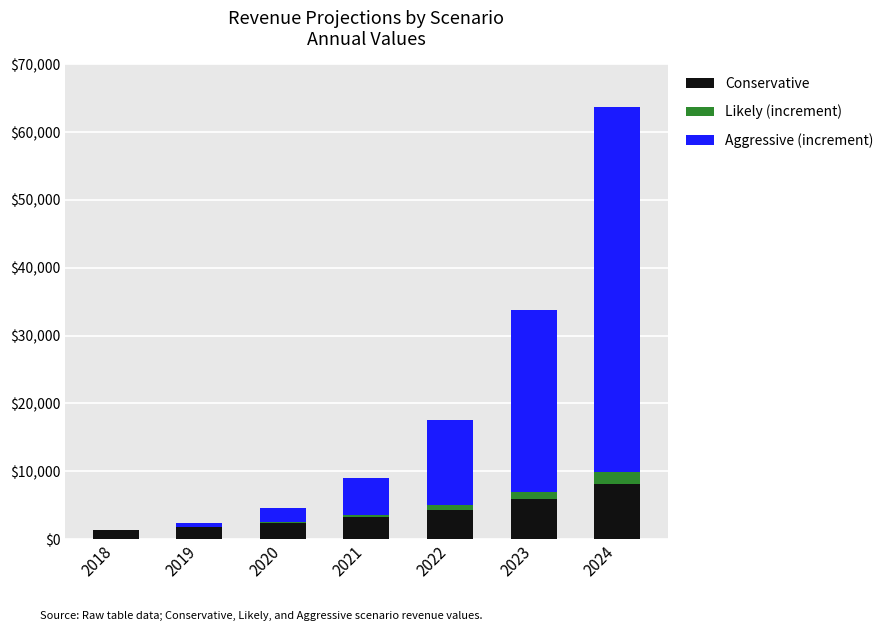

What is the total value across all series at 2022?

17532